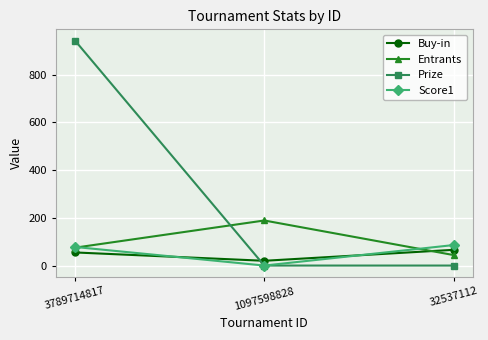

Which category has the highest value across all series?

3789714817